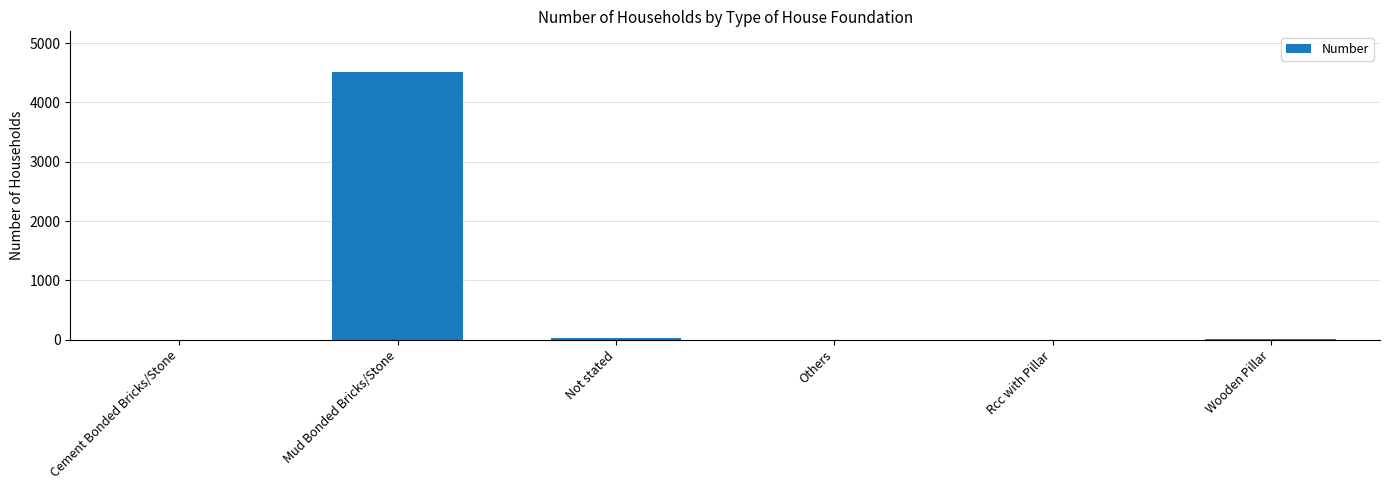

True or false: the data shows 34 at Not stated.

True